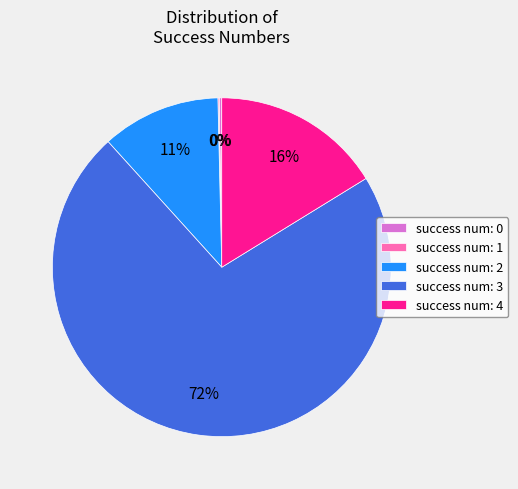

Combined, do success num: 4 and success num: 2 account for over 50%?

No